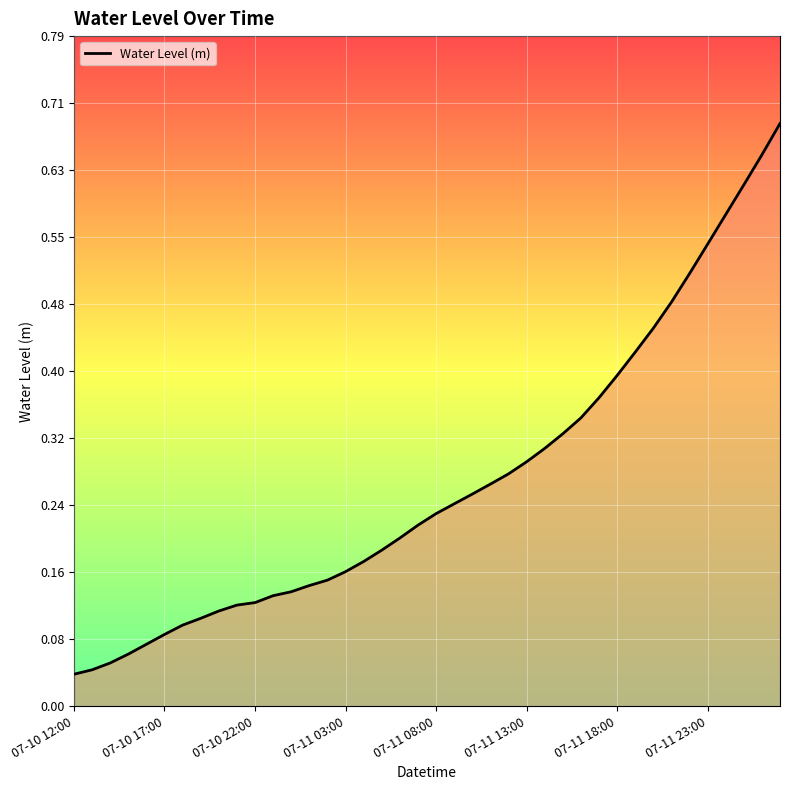

List the labels in order of value, largest first.

2024-07-12 03:00, 2024-07-12 02:00, 2024-07-12 01:00, 2024-07-12 00:00, 2024-07-11 23:00, 2024-07-11 22:00, 2024-07-11 21:00, 2024-07-11 20:00, 2024-07-11 19:00, 2024-07-11 18:00, 2024-07-11 17:00, 2024-07-11 16:00, 2024-07-11 15:00, 2024-07-11 14:00, 2024-07-11 13:00, 2024-07-11 12:00, 2024-07-11 11:00, 2024-07-11 10:00, 2024-07-11 09:00, 2024-07-11 08:00, 2024-07-11 07:00, 2024-07-11 06:00, 2024-07-11 05:00, 2024-07-11 04:00, 2024-07-11 03:00, 2024-07-11 02:00, 2024-07-11 01:00, 2024-07-11 00:00, 2024-07-10 23:00, 2024-07-10 22:00, 2024-07-10 21:00, 2024-07-10 20:00, 2024-07-10 19:00, 2024-07-10 18:00, 2024-07-10 17:00, 2024-07-10 16:00, 2024-07-10 15:00, 2024-07-10 14:00, 2024-07-10 13:00, 2024-07-10 12:00